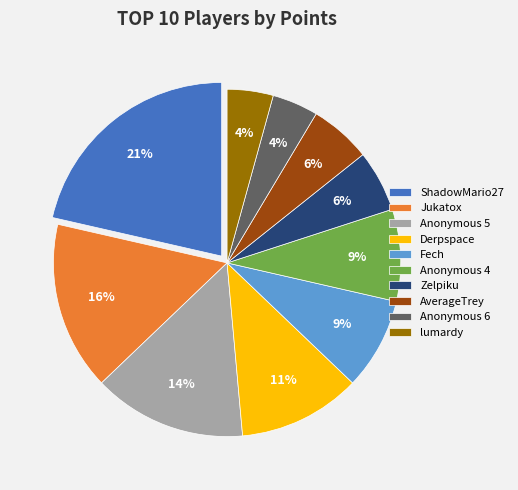

The Anonymous 6 slice represents 19% of the pie. True or false?

False